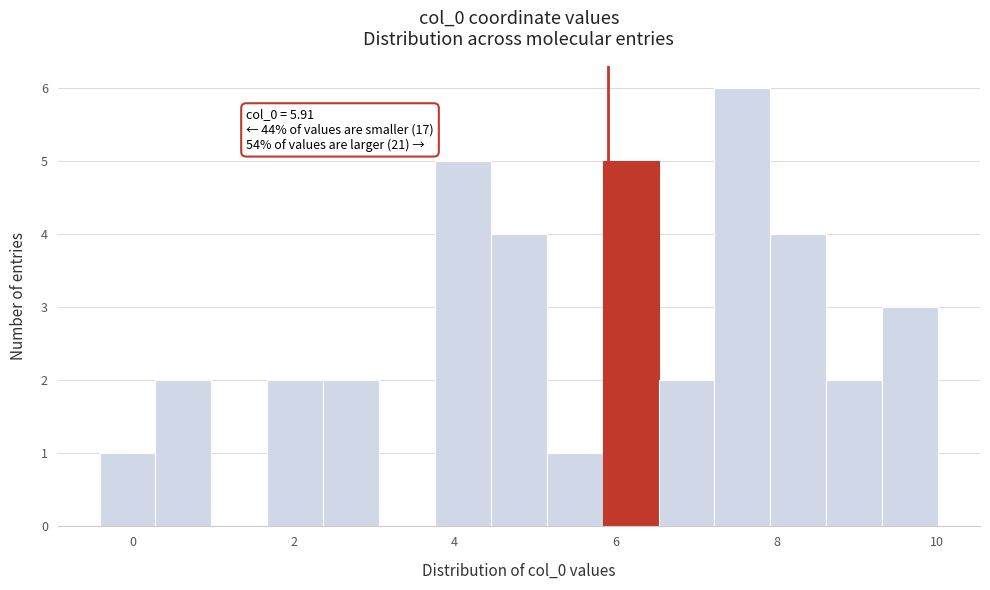

Around what value on the x-axis is the tallest bar? Give the approximate position of its centre, as read against the axis.

7.6